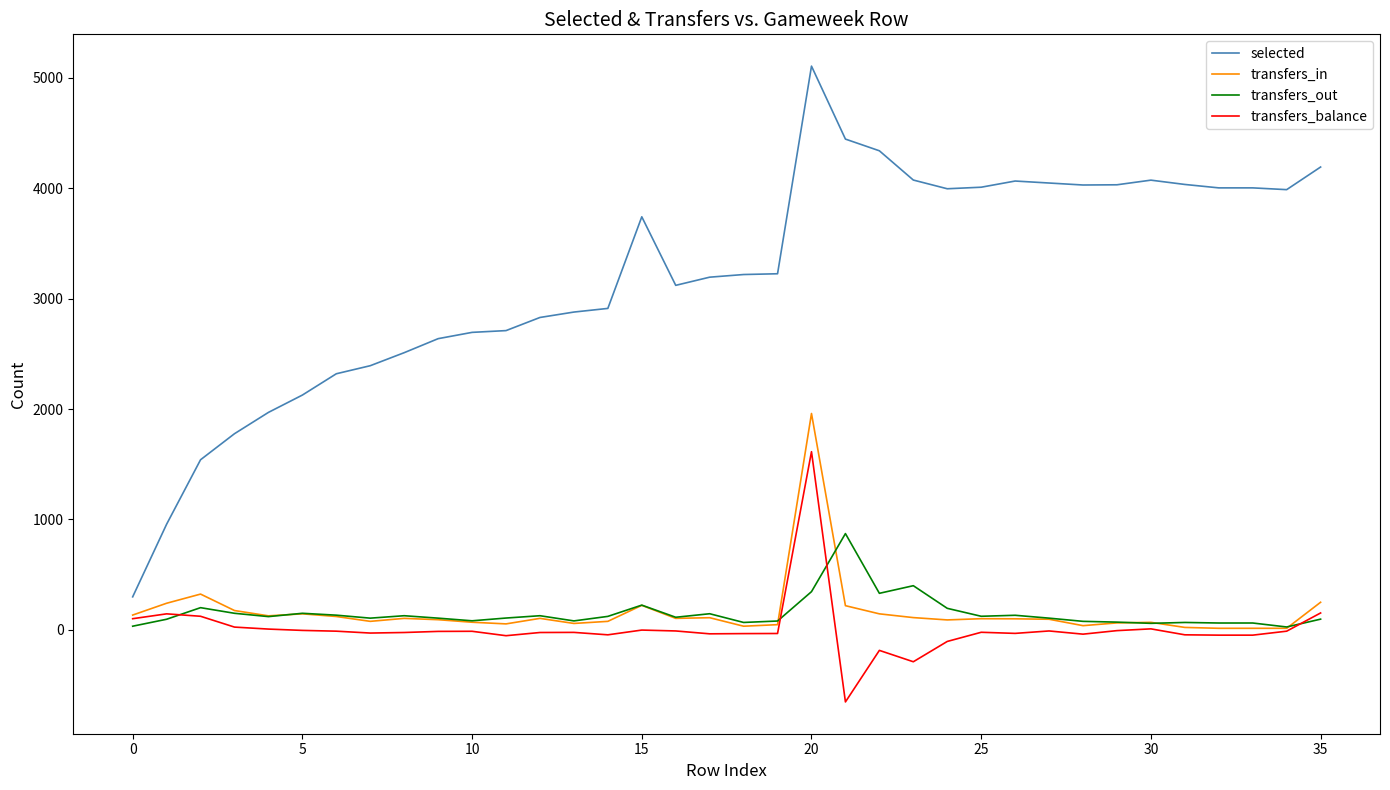

Which series has the largest total across all categories?

selected